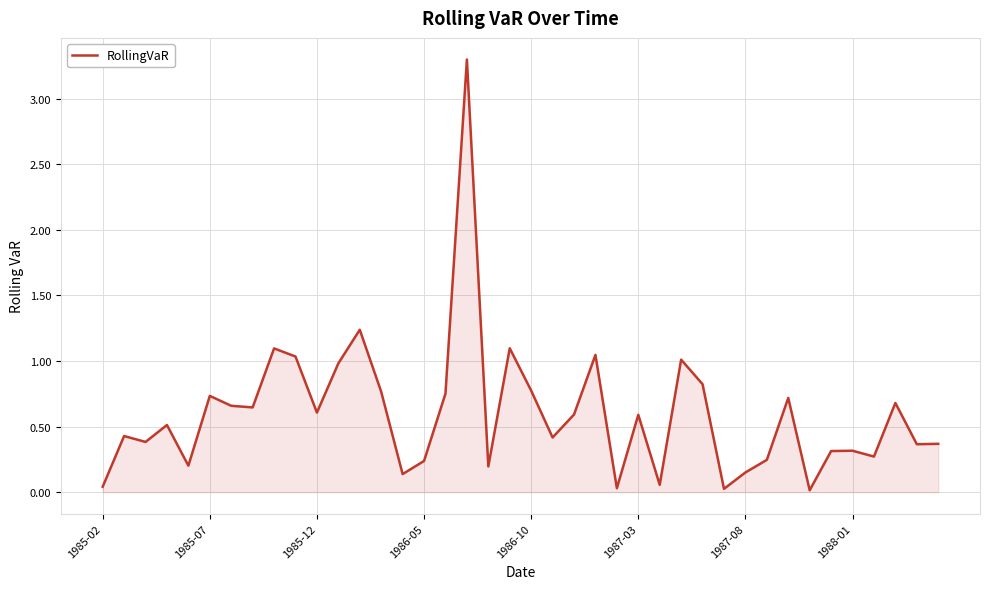

What is the difference between the maximum and minimum values?

3.3